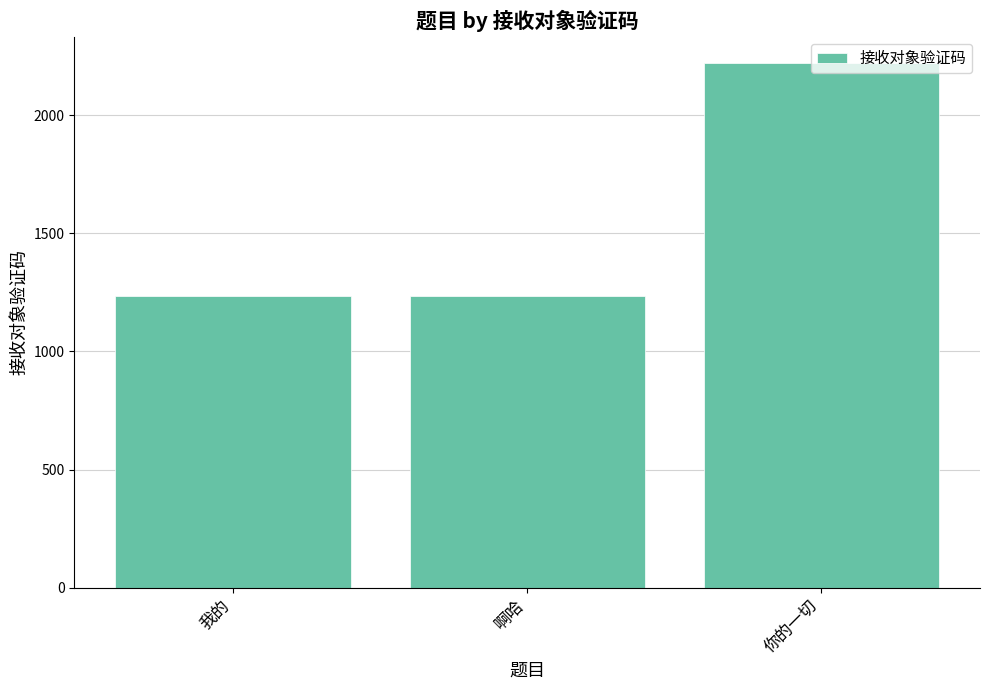

At which category does the chart reach its peak across all series?

你的一切